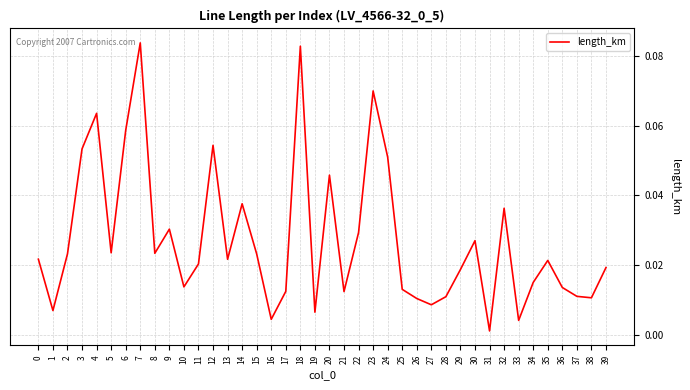

True or false: there are more than 2 points higher than both neighbors.

True